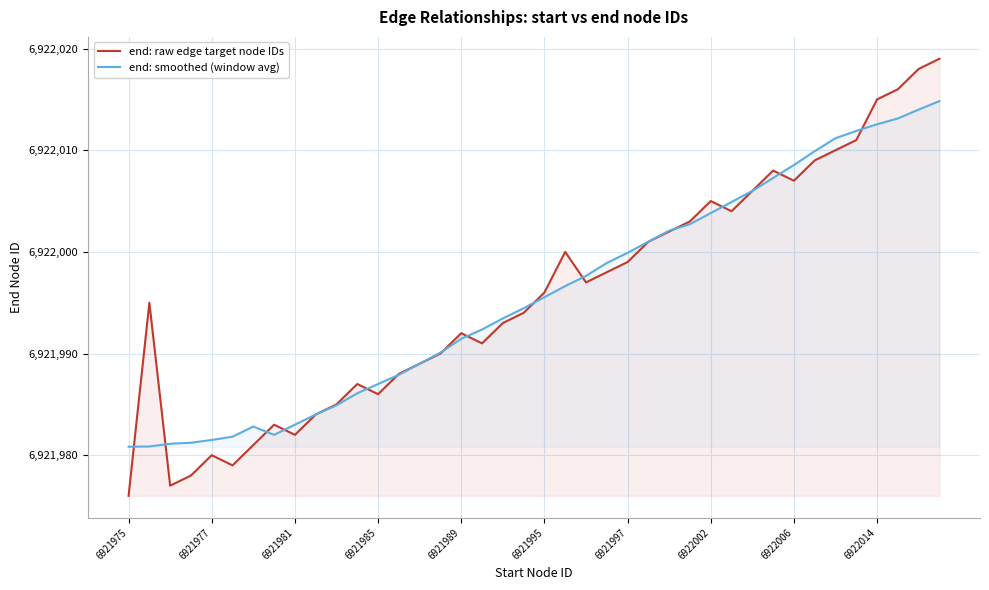

Rank the series at 18 from lowest to highest value.

end: raw edge target node IDs, end: smoothed (window avg)